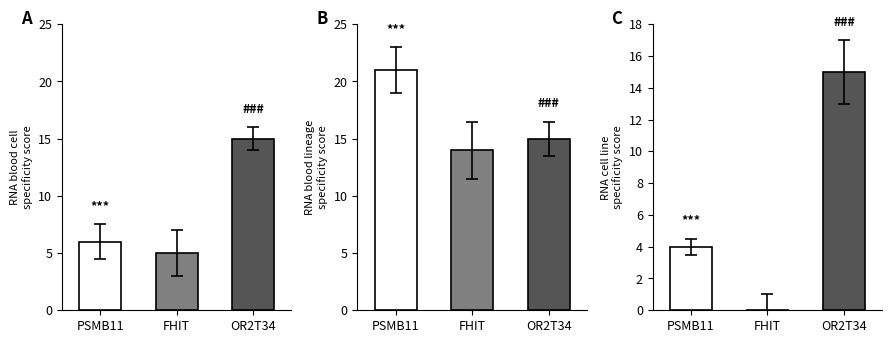

What is the label of the 2nd bar from the right?

FHIT